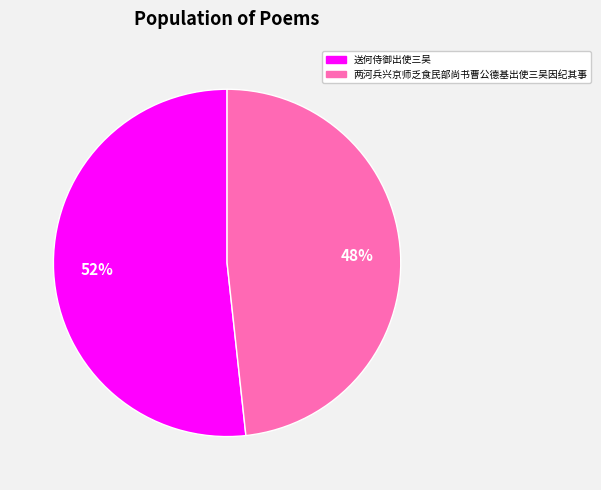

Does 两河兵兴京师乏食民部尚书曹公德基出使三吴因纪其事 account for over 50% of the chart?

No